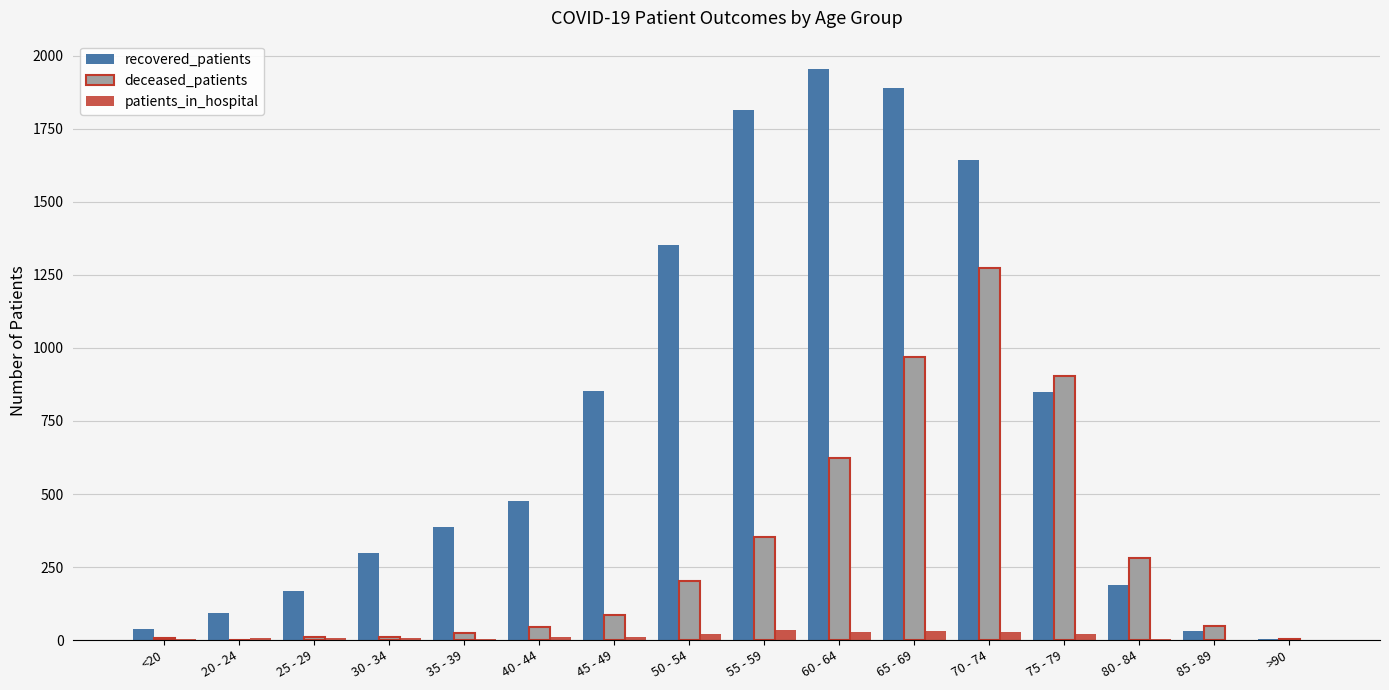

How many categories are shown in the chart?

16